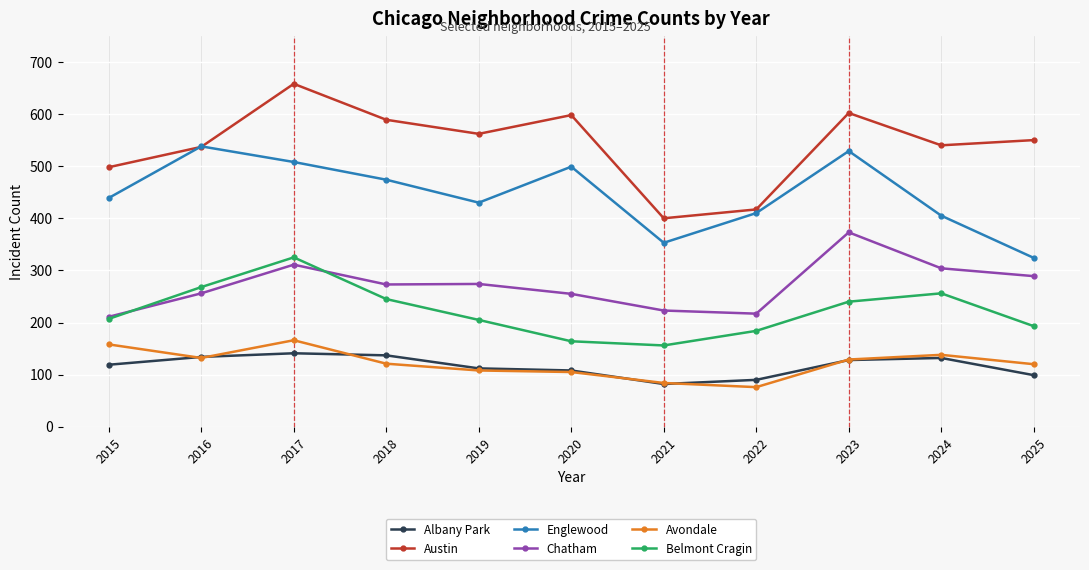

What is the spread (max minus min) of values at 2015?

379